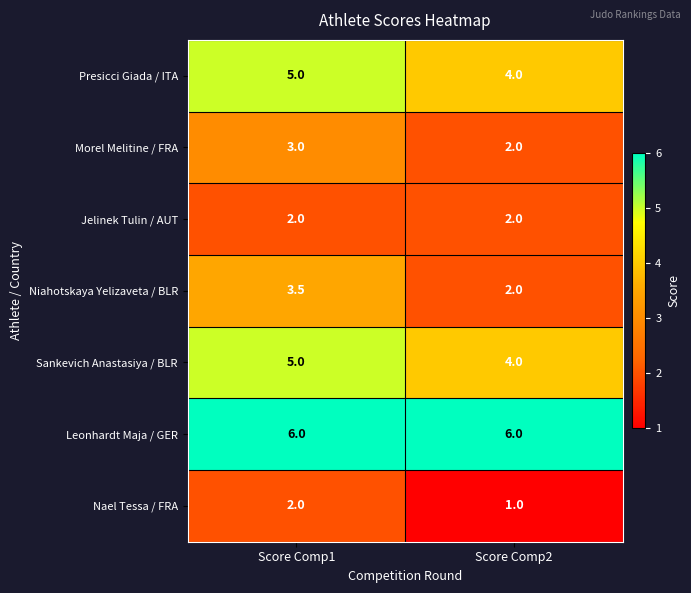

How many data points does each series have?

2